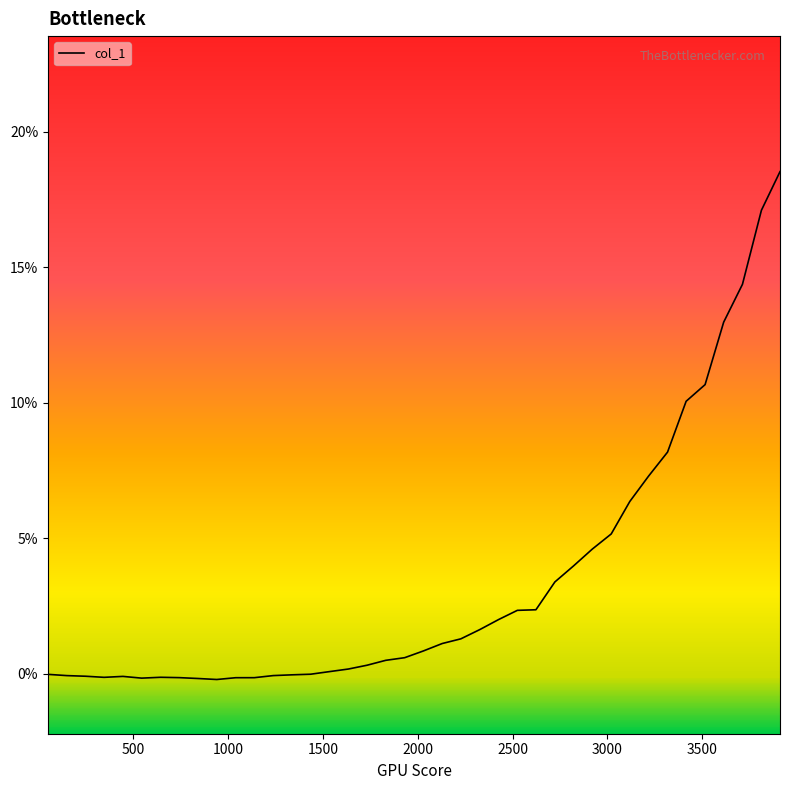

How many interior local valleys (lower than both neighbors) does the data have?

3